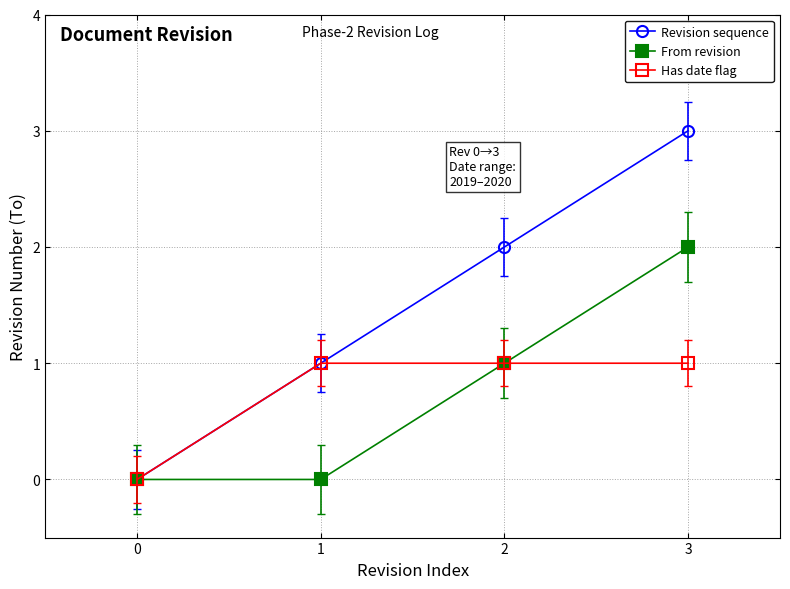

Which series has the largest range (max minus min)?

Revision sequence